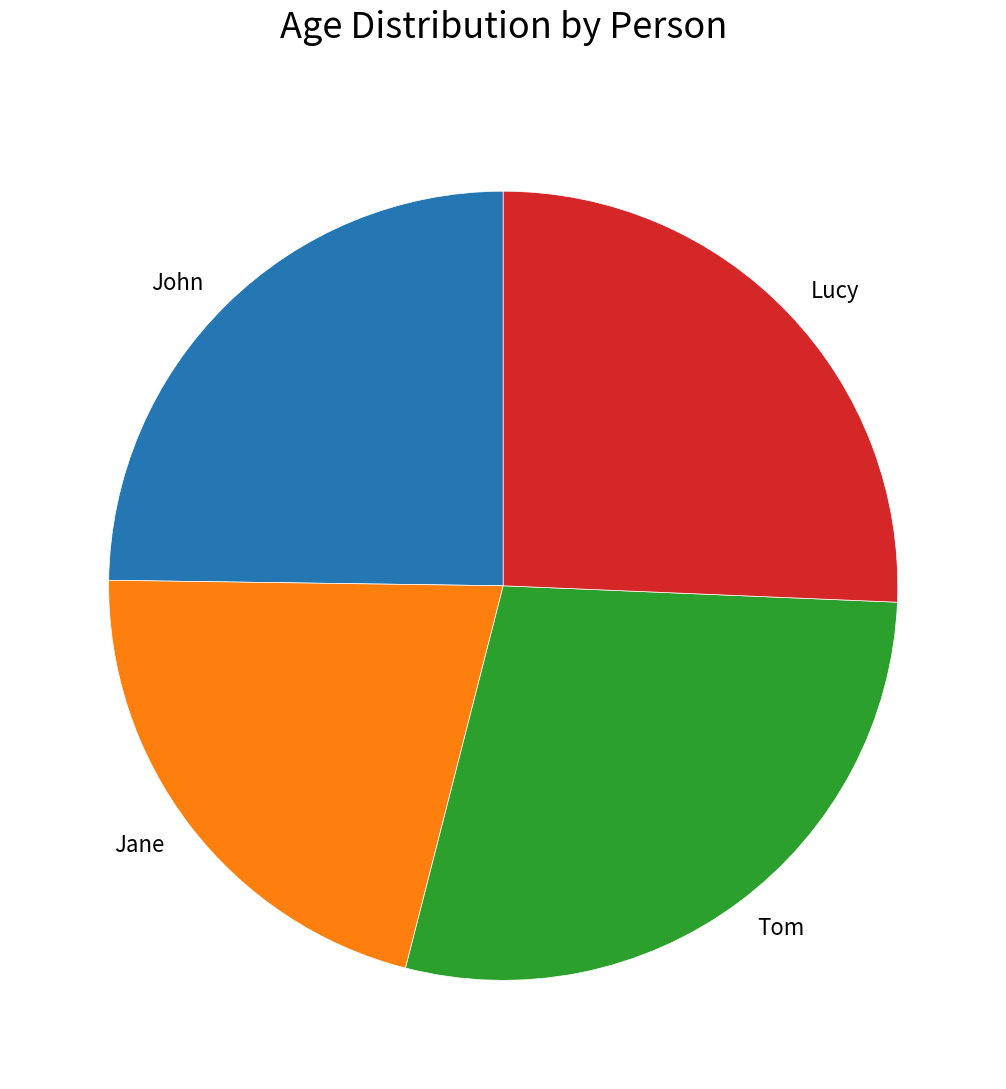

Between Jane and Lucy, which is larger?

Lucy